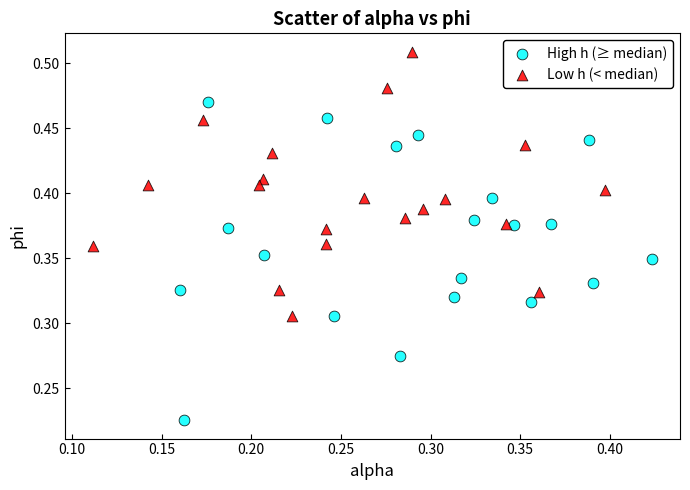

Which series contains the lowest Y value?

High h (≥ median)